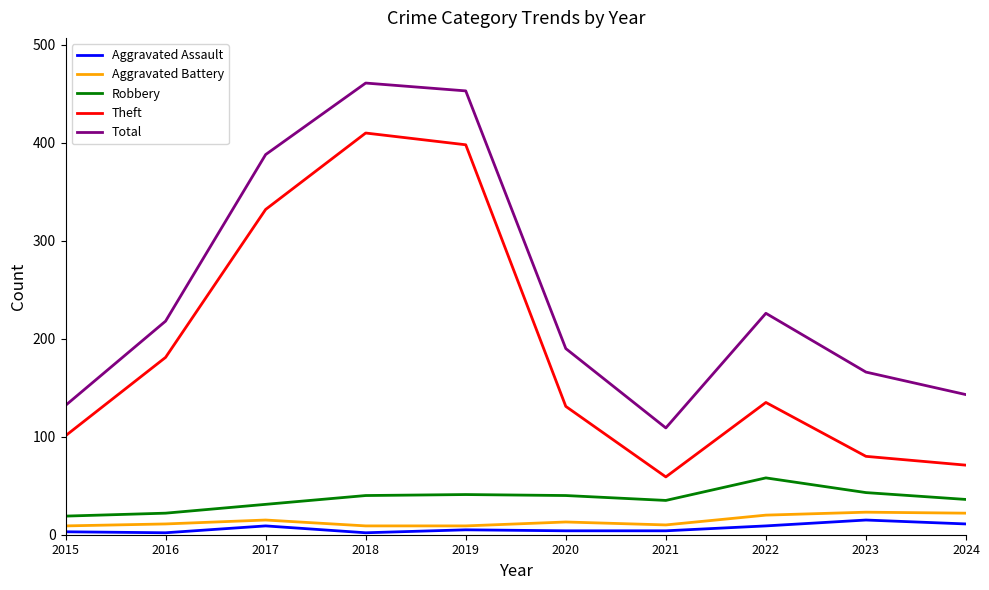

Is it true that Aggravated Assault equals 2 at 2018?

True